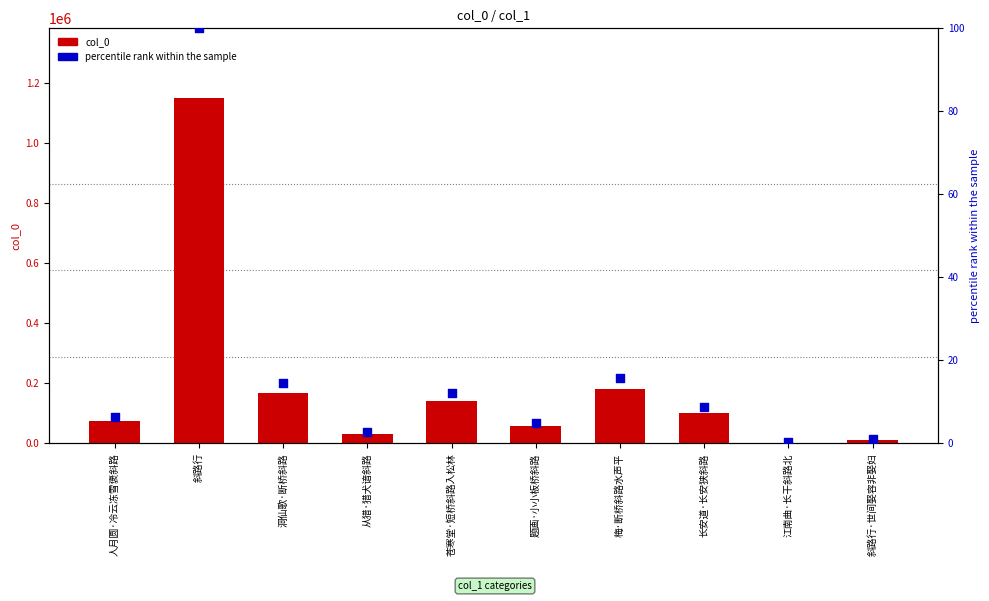

Which series has the widest spread of Y values?

col_0